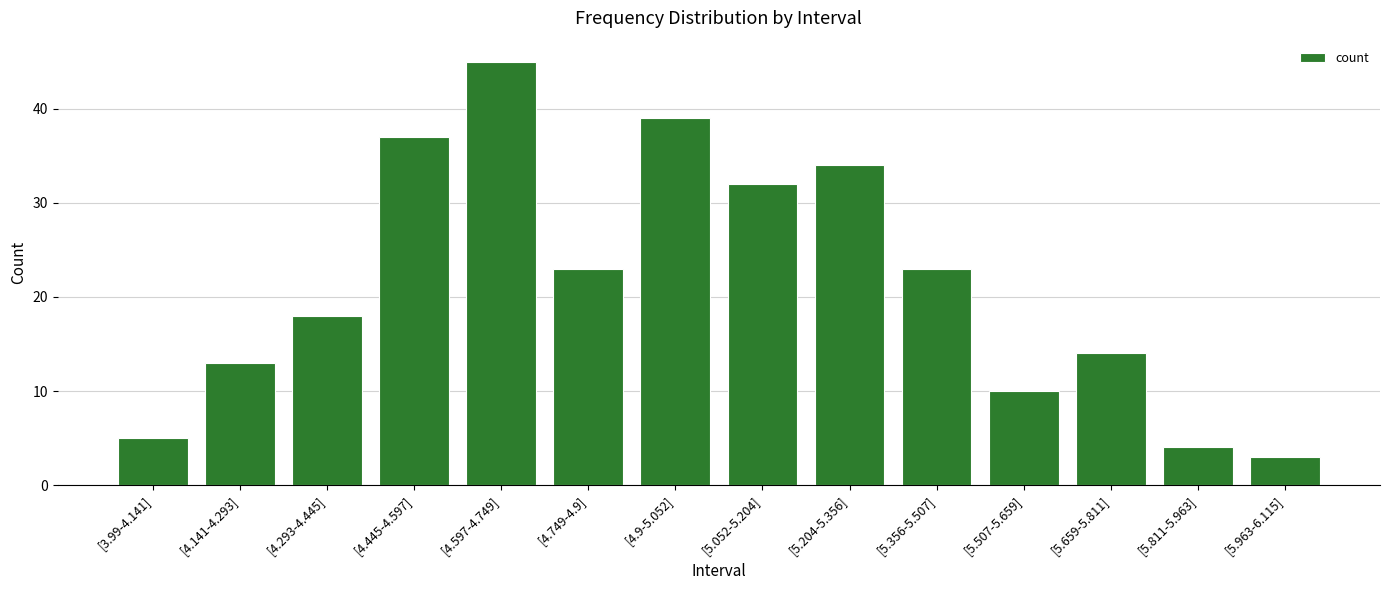

What is the value of the 11th bar from the left?

10